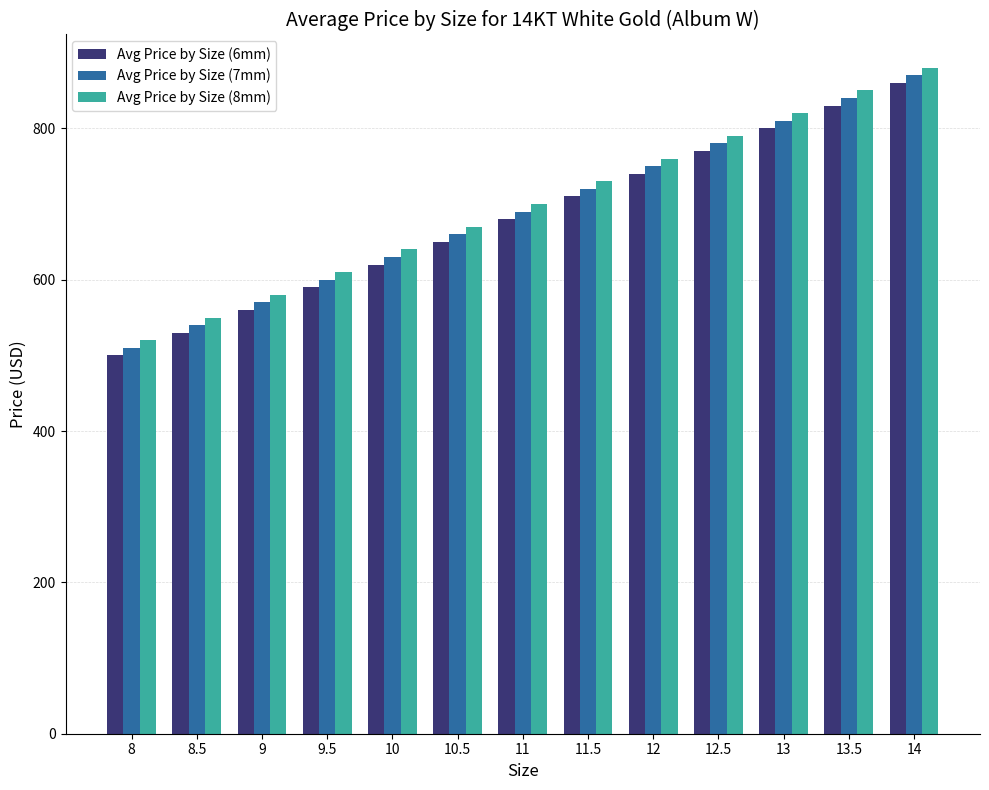

What is the spread (max minus min) of values at 9?

20